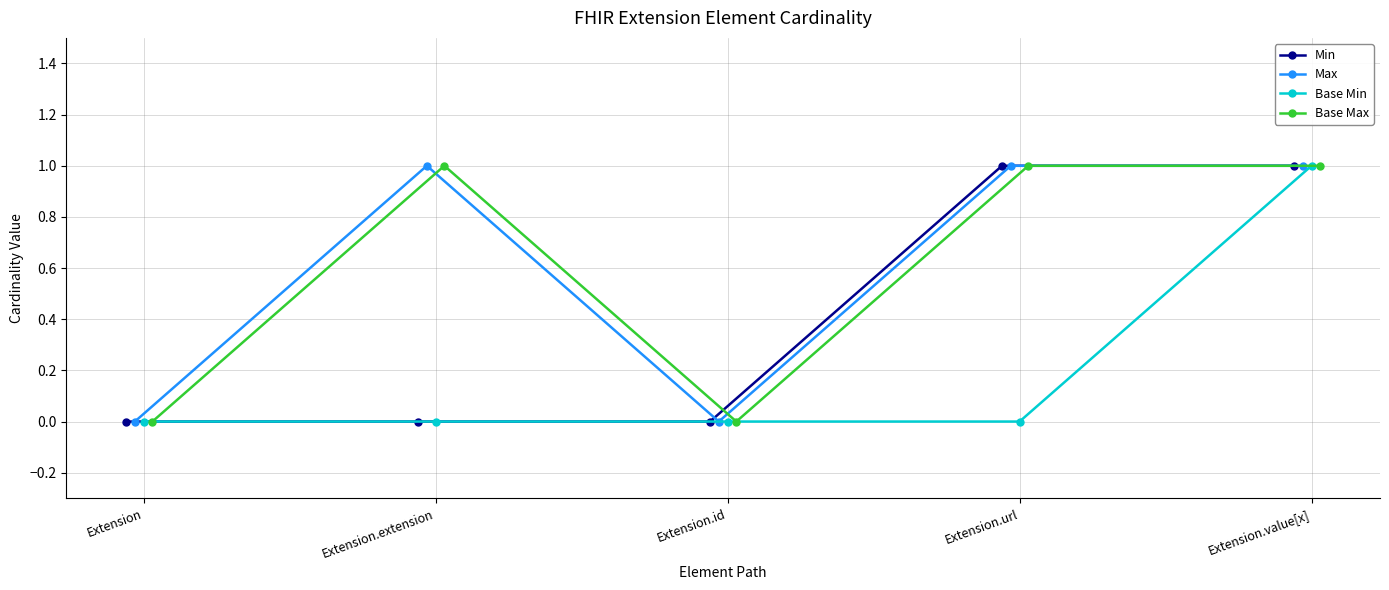

Is it true that Min equals -1 at Extension.extension?

False